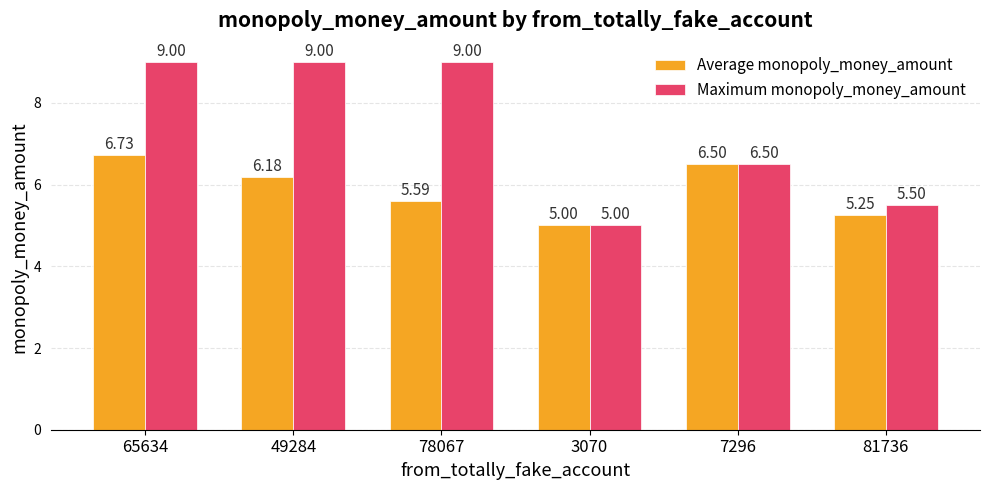

Is it true that Maximum monopoly_money_amount equals 12.3 at 78067?

False